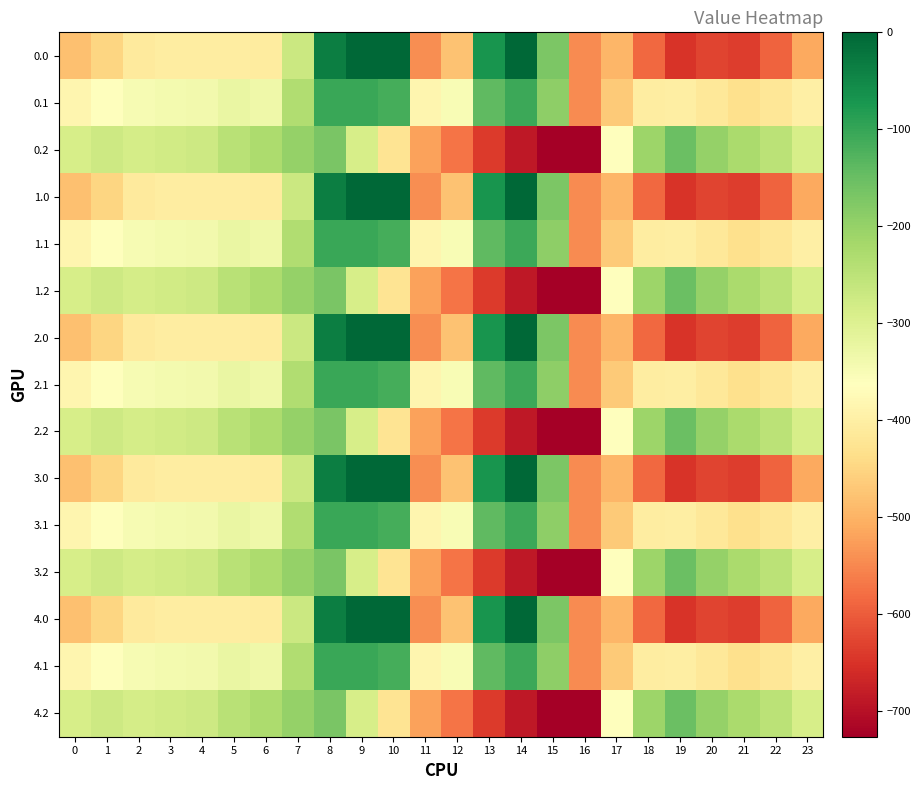

What is the spread (max minus min) of values at 7?

71.7